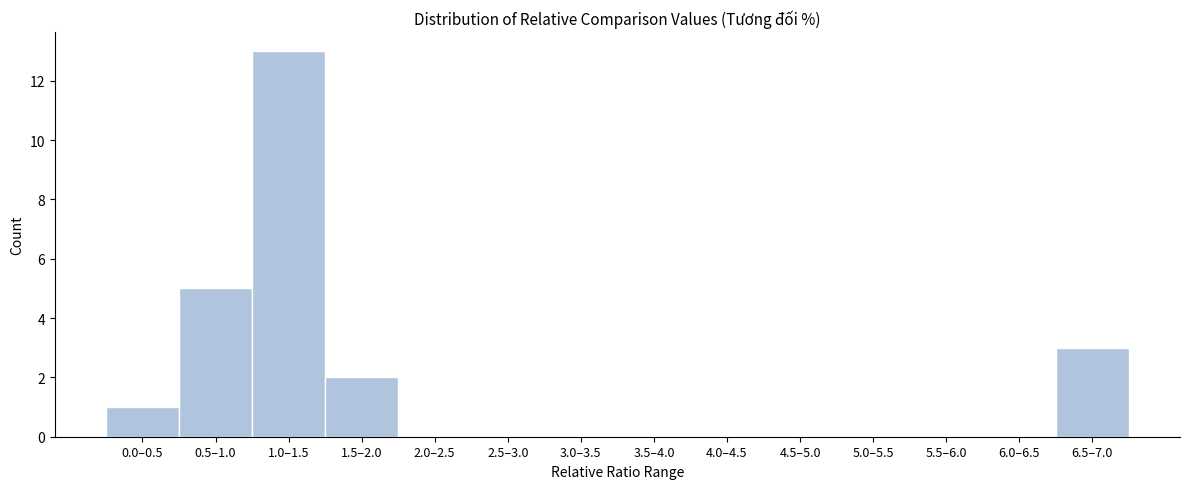

Reading left to right, extract all data points from this chart.

0.0–0.5=1	0.5–1.0=5	1.0–1.5=13	1.5–2.0=2	2.0–2.5=0	2.5–3.0=0	3.0–3.5=0	3.5–4.0=0	4.0–4.5=0	4.5–5.0=0	5.0–5.5=0	5.5–6.0=0	6.0–6.5=0	6.5–7.0=3